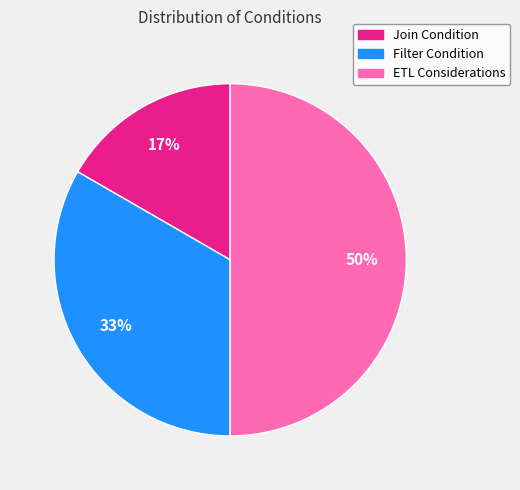

How many slices are in this pie chart?

3